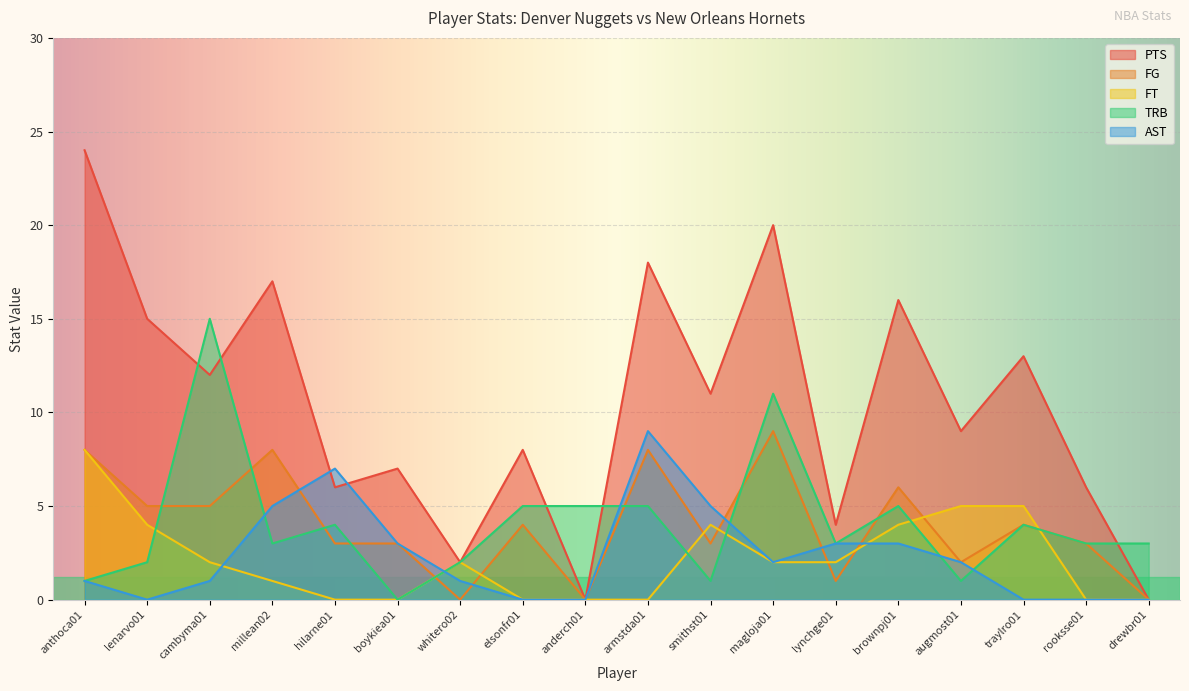

What is the difference between the highest and lowest values at boykiea01?

7